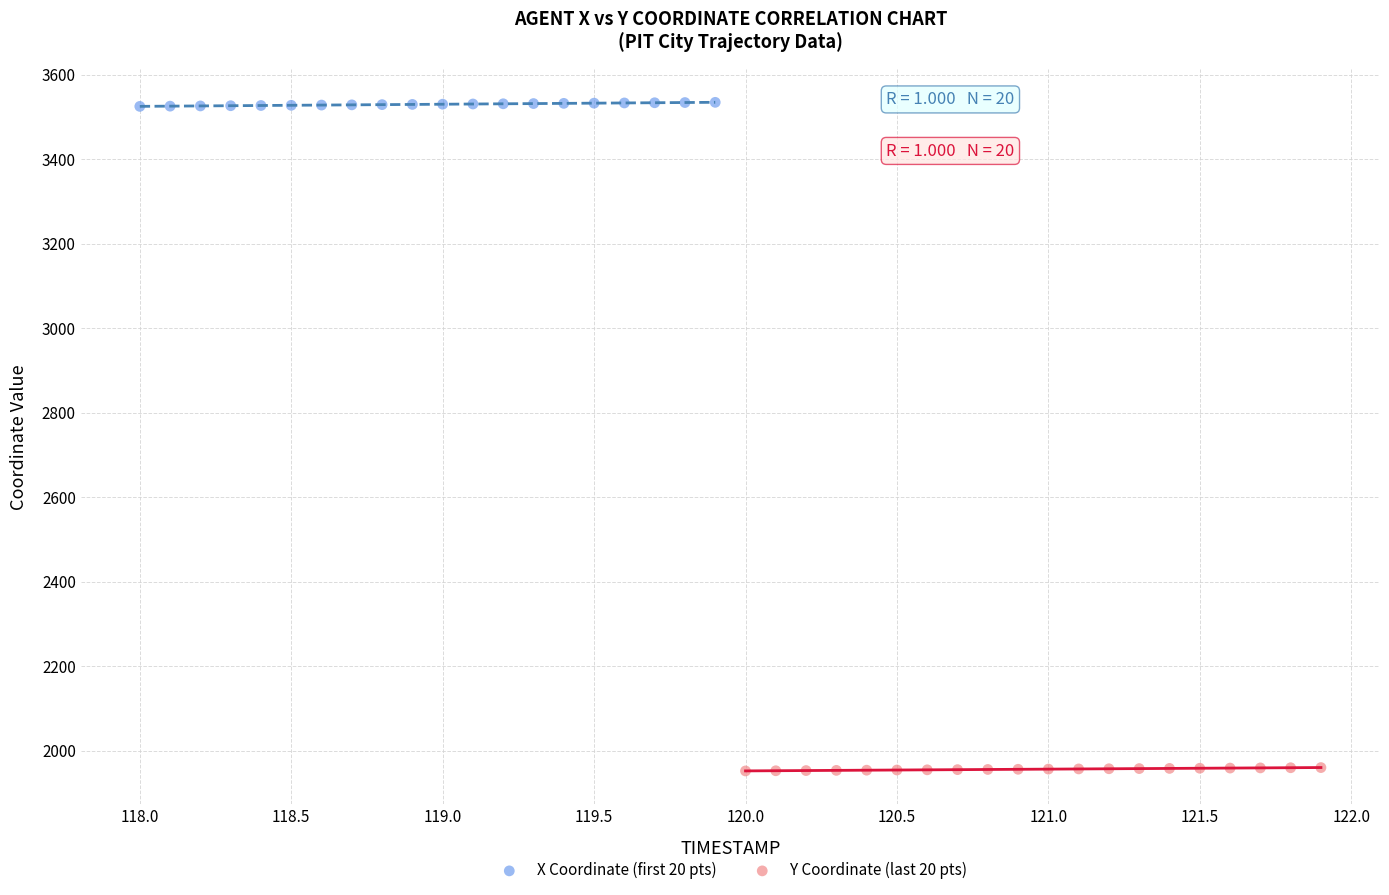

Which series contains the lowest Y value?

Y Coordinate (last 20 pts)